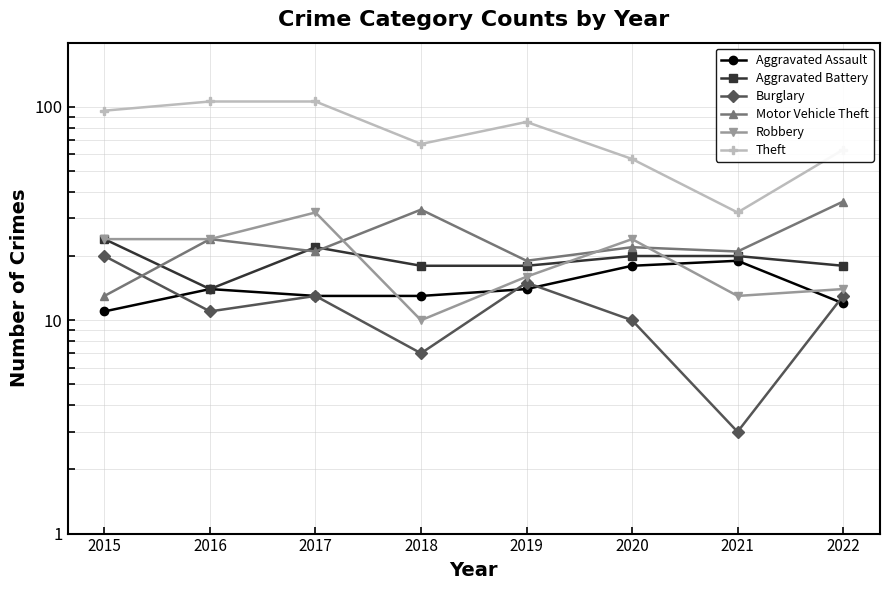

Reading left to right, transcribe all the data shown in this chart.

Aggravated Assault: 11	14	13	13	14	18	19	12
Aggravated Battery: 24	14	22	18	18	20	20	18
Burglary: 20	11	13	7	15	10	3	13
Motor Vehicle Theft: 13	24	21	33	19	22	21	36
Robbery: 24	24	32	10	16	24	13	14
Theft: 96	106	106	67	85	57	32	63